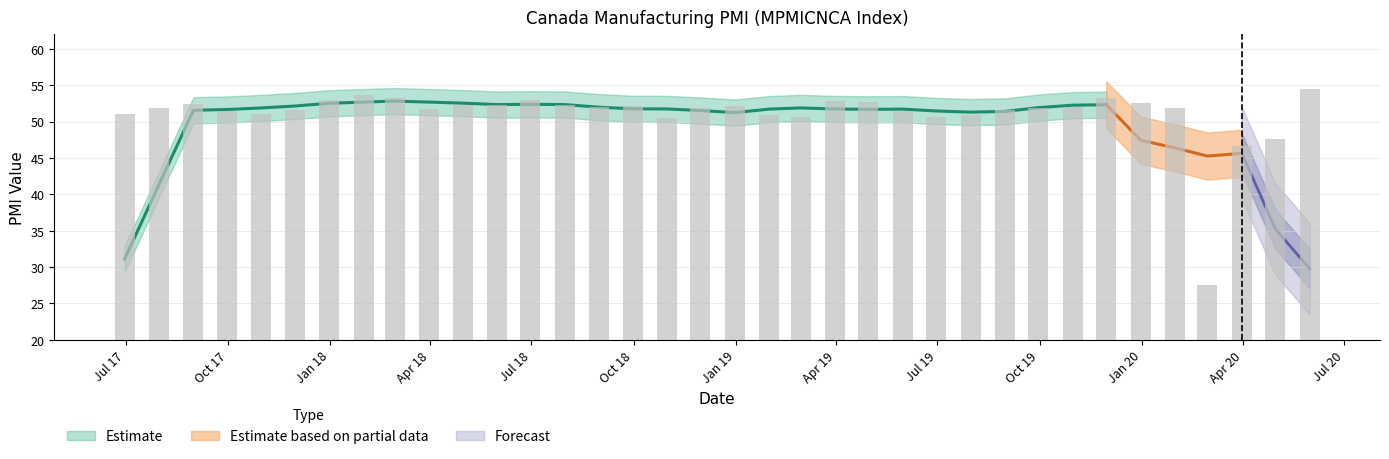

What is the difference between the maximum and minimum values?

27.0